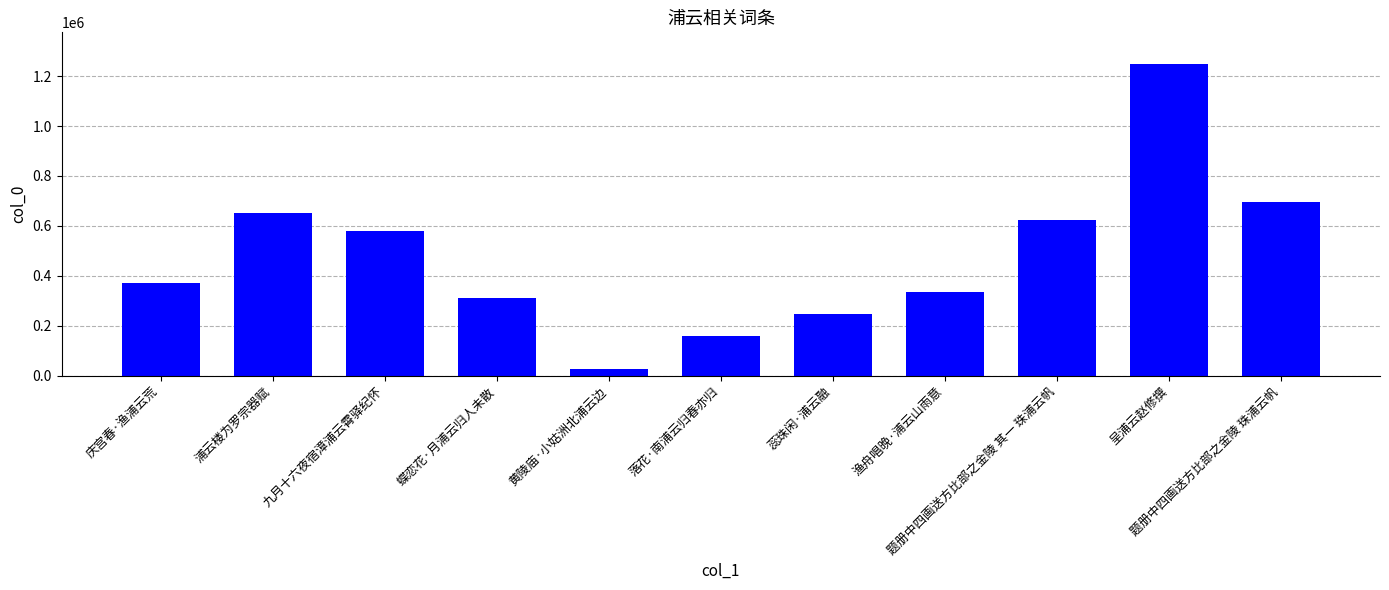

What is the value of the 4th bar from the left?

309540